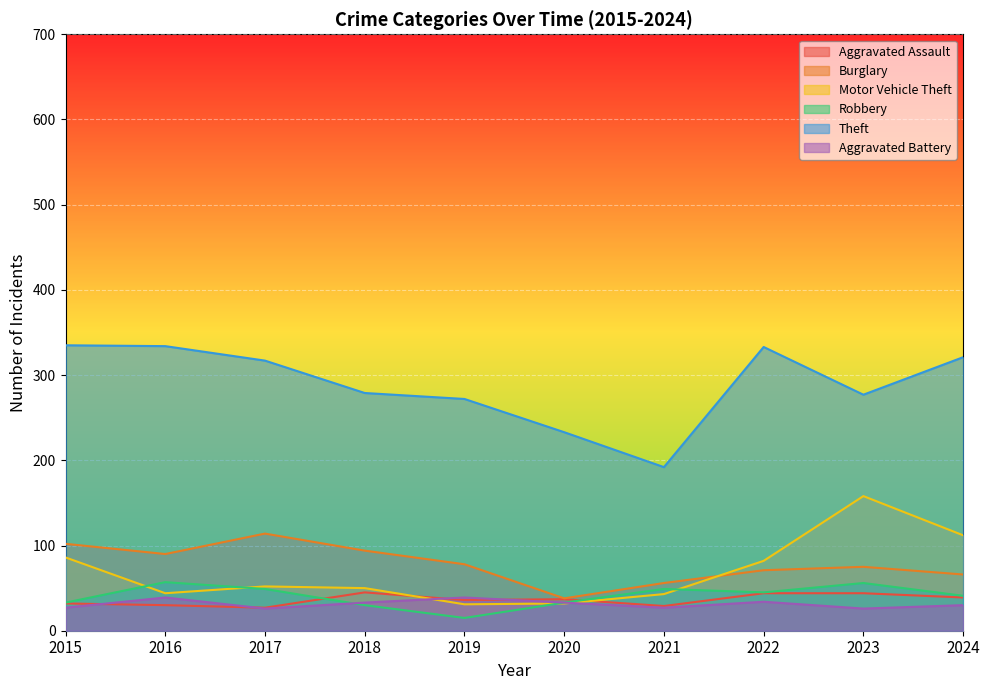

Reading left to right, transcribe all the data shown in this chart.

Aggravated Assault: 2015=32	2016=30	2017=27	2018=45	2019=36	2020=37	2021=29	2022=44	2023=44	2024=39
Burglary: 2015=102	2016=90	2017=114	2018=94	2019=78	2020=38	2021=56	2022=71	2023=75	2024=66
Motor Vehicle Theft: 2015=86	2016=44	2017=52	2018=50	2019=31	2020=32	2021=43	2022=82	2023=158	2024=112
Robbery: 2015=33	2016=57	2017=49	2018=30	2019=15	2020=33	2021=49	2022=45	2023=56	2024=41
Theft: 2015=335	2016=334	2017=317	2018=279	2019=272	2020=233	2021=192	2022=333	2023=277	2024=321
Aggravated Battery: 2015=27	2016=39	2017=26	2018=33	2019=39	2020=33	2021=27	2022=34	2023=26	2024=30